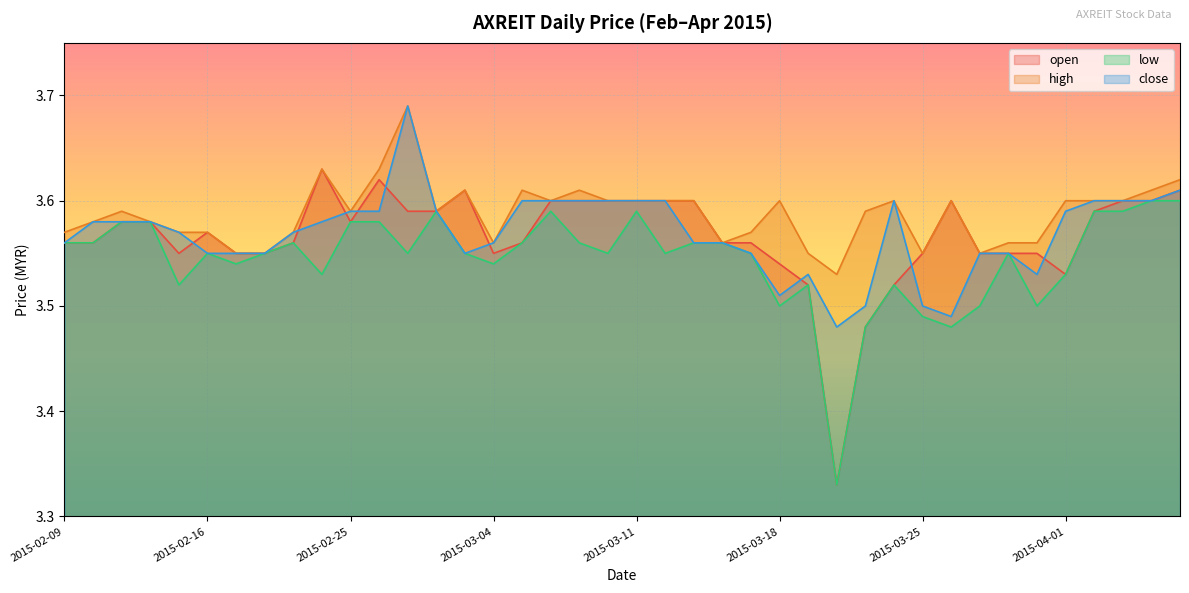

At which category is the sum across all series the highest?

2015-02-27